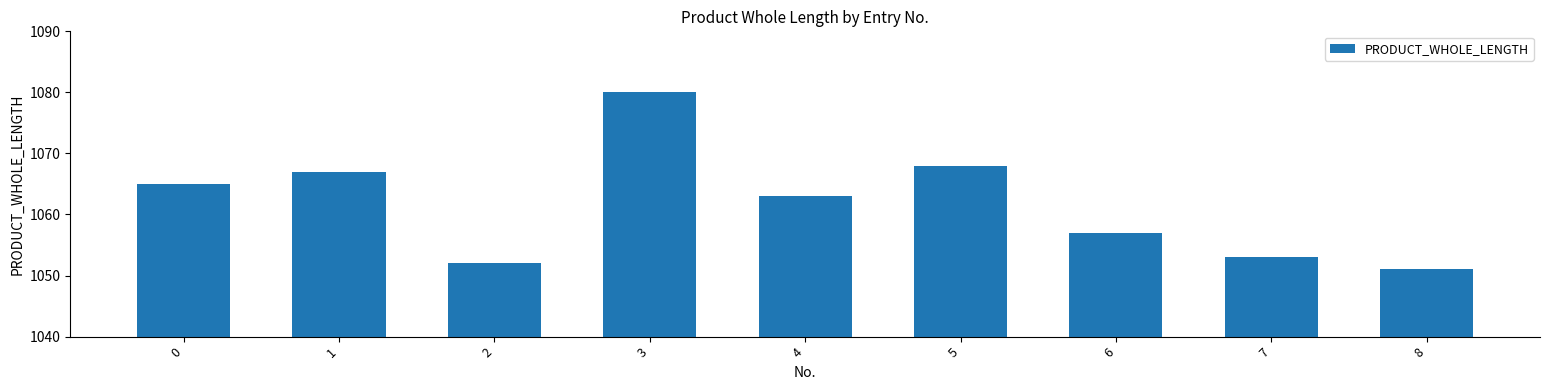

Does the chart contain any negative values?

No